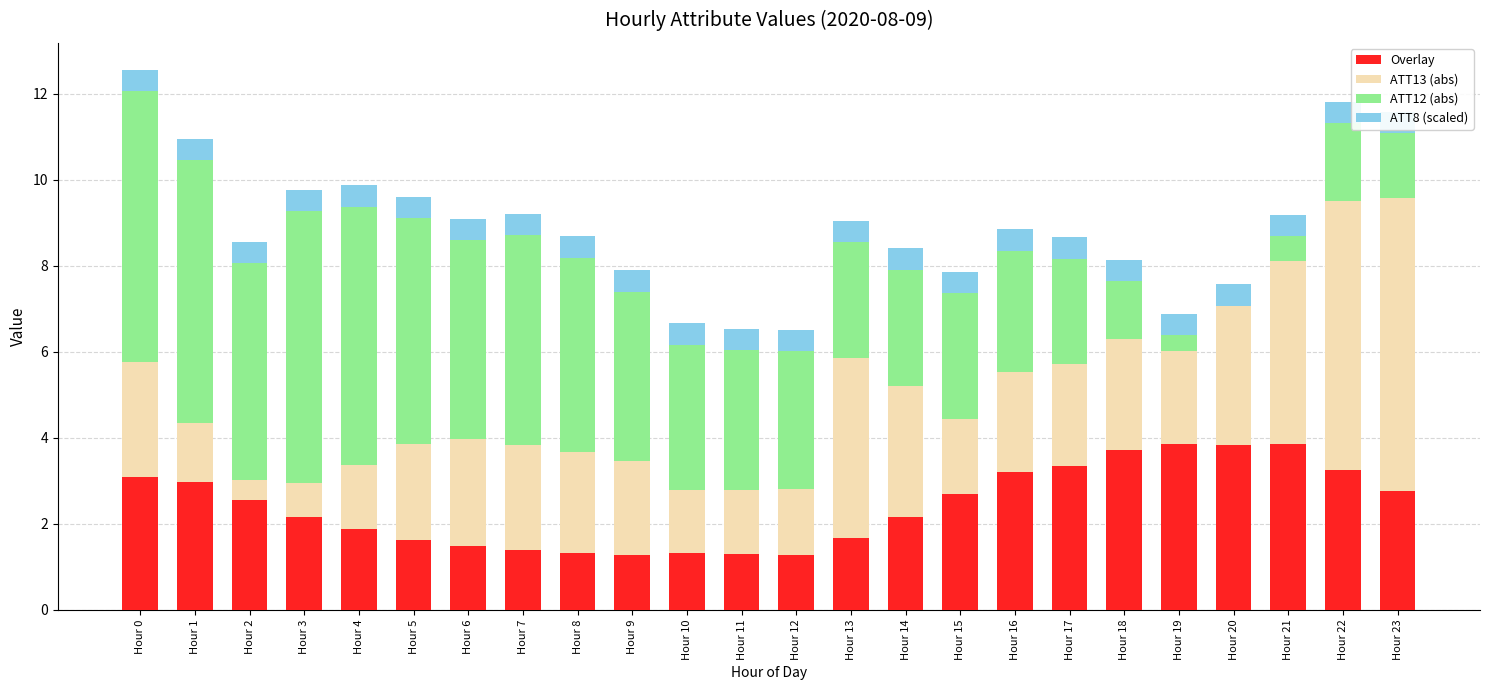

At which label is ATT12 closest to 3?

Hour 14